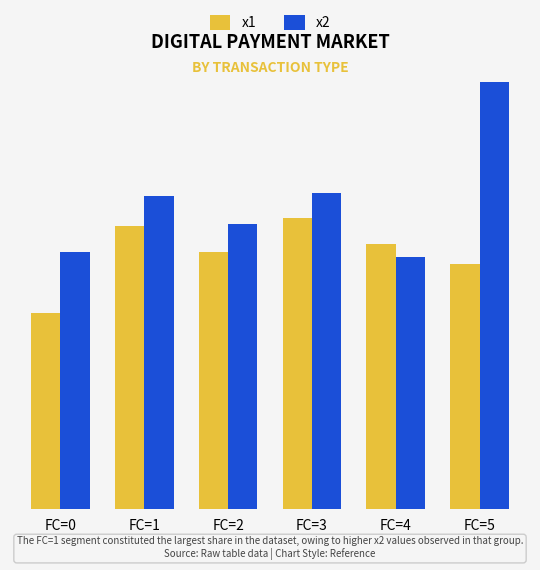

At which label does x1 first exceed 4?

FC=1